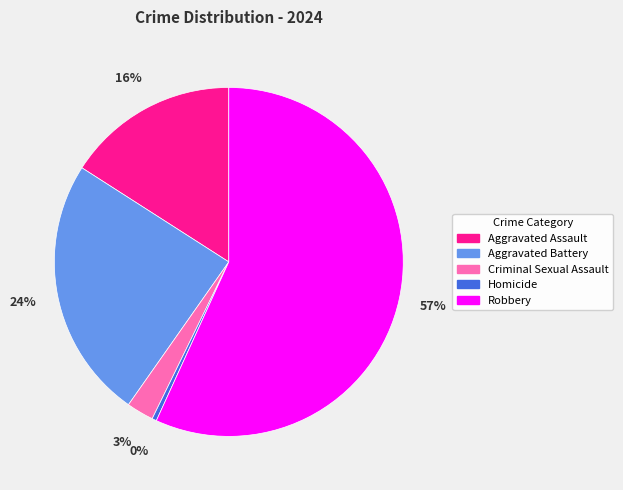

Is the sum of Aggravated Assault and Robbery greater than half?

Yes